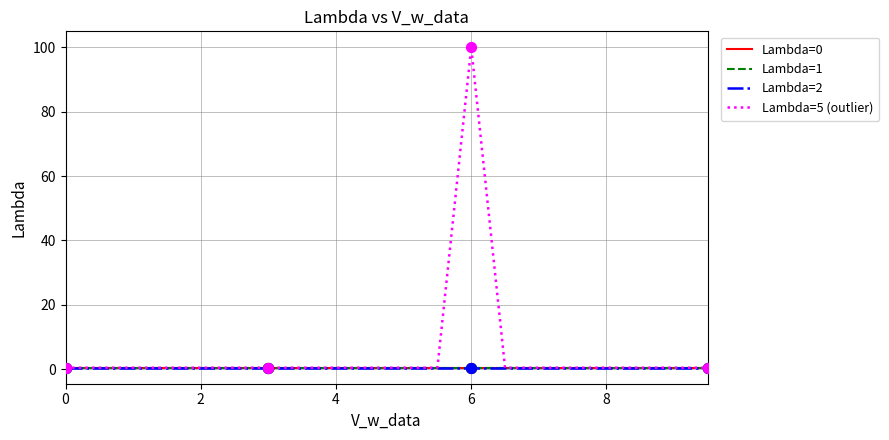

Does the chart have visible grid lines?

Yes